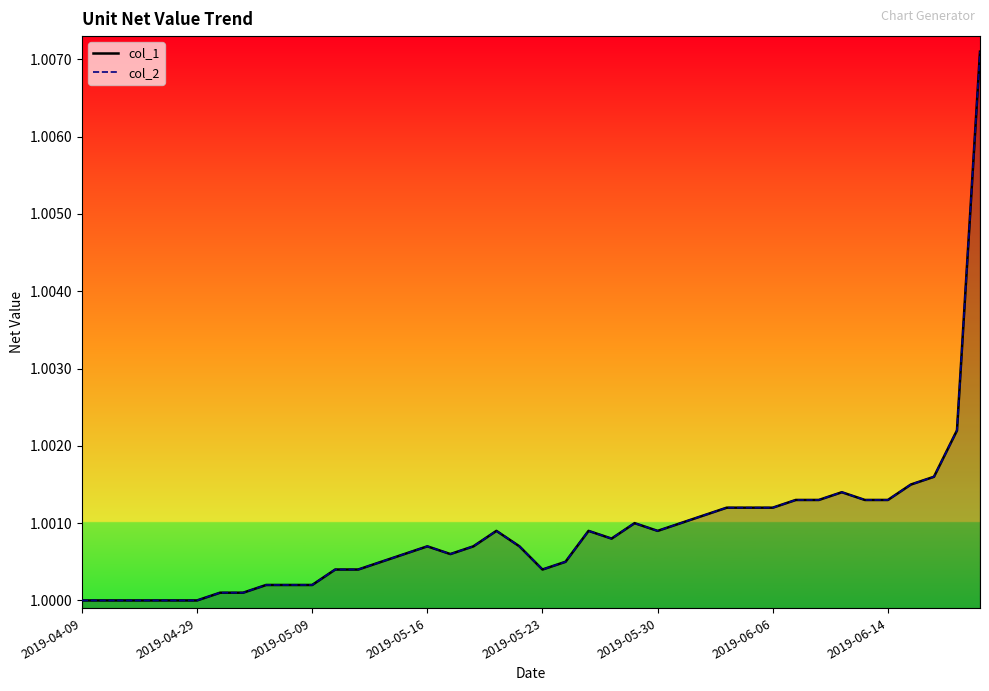

Between 2019-04-19 and 2019-04-25, which series saw the biggest shift?

col_1